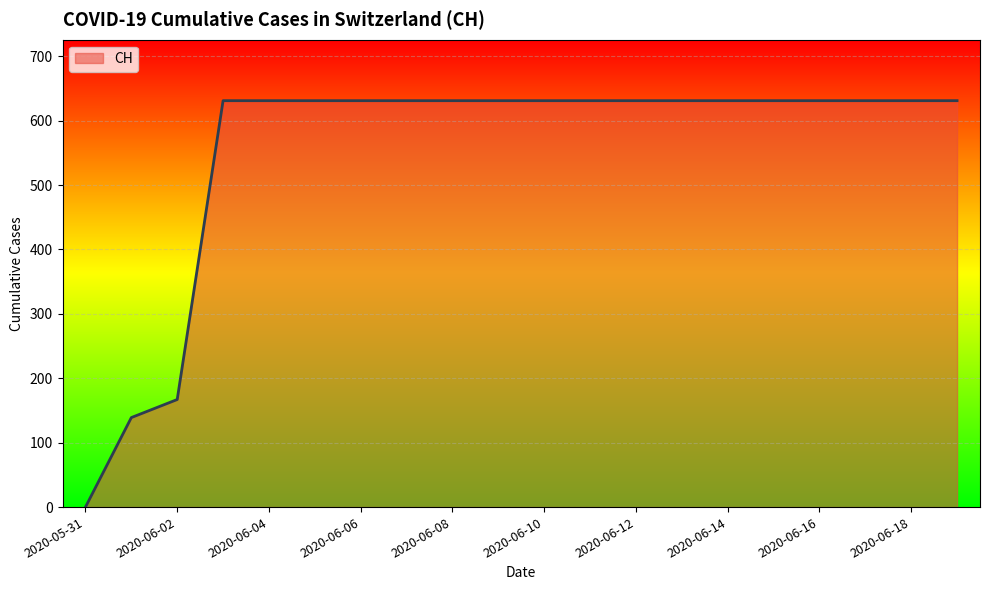

What is the greatest value displayed?

631